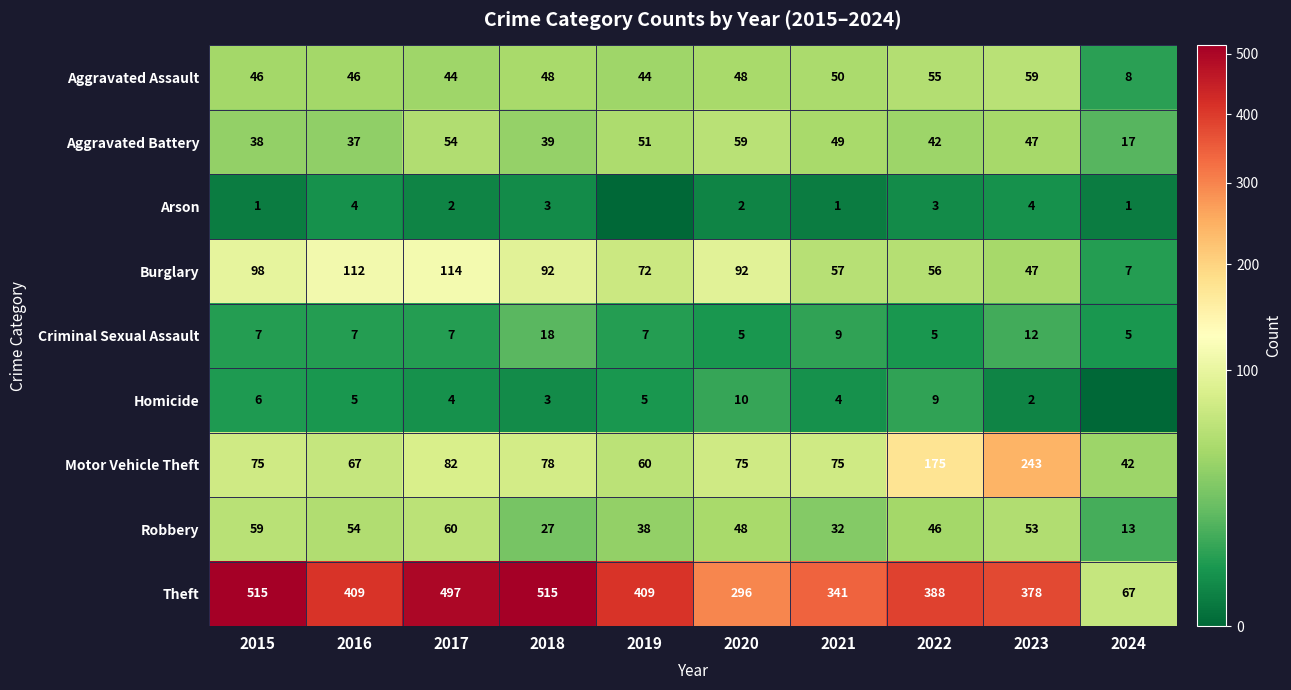

True or false: Homicide has a value of 14 at 2022.

False